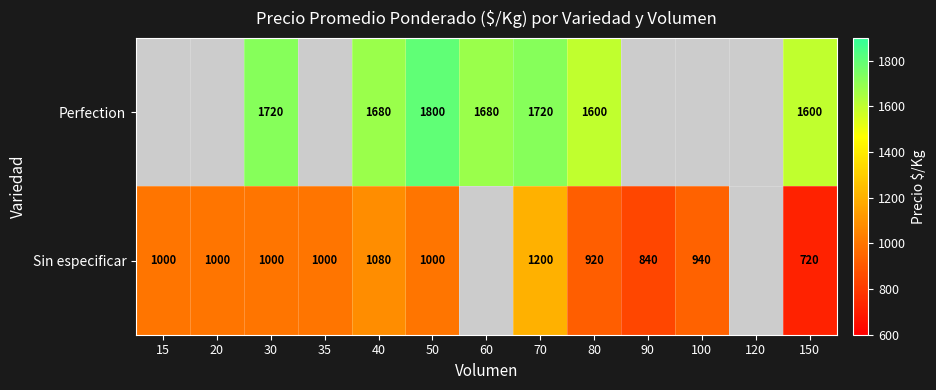

What is the minimum value for Sin especificar?

720.0